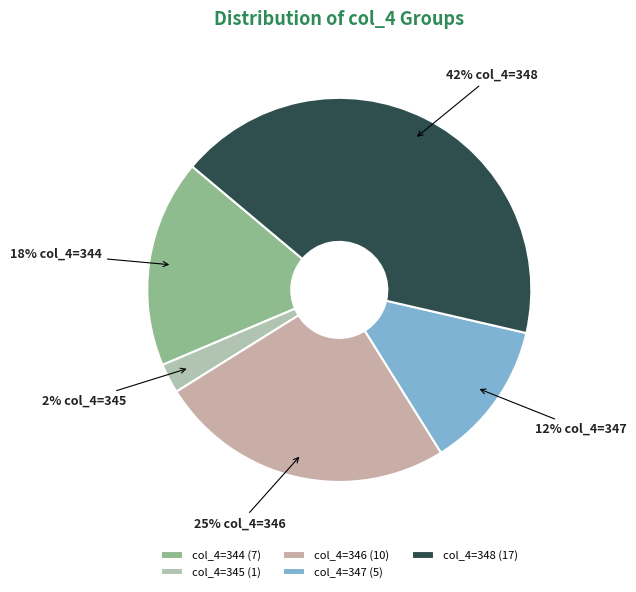

What is the smallest slice in the pie chart?

col_4=345 (1)